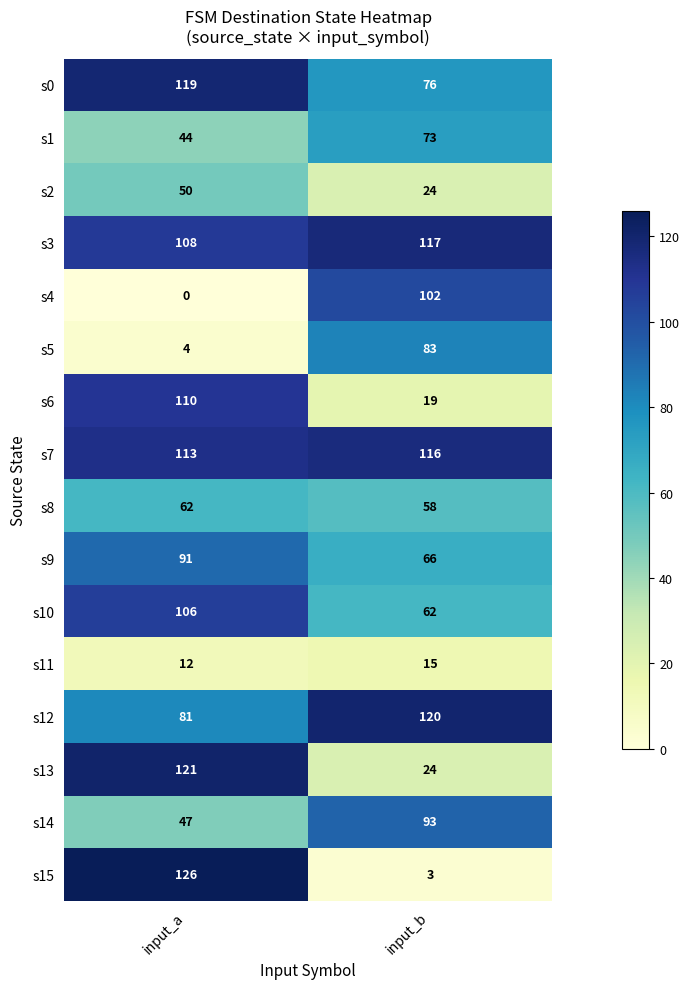

True or false: s1 has a value of 126 at input_b.

False